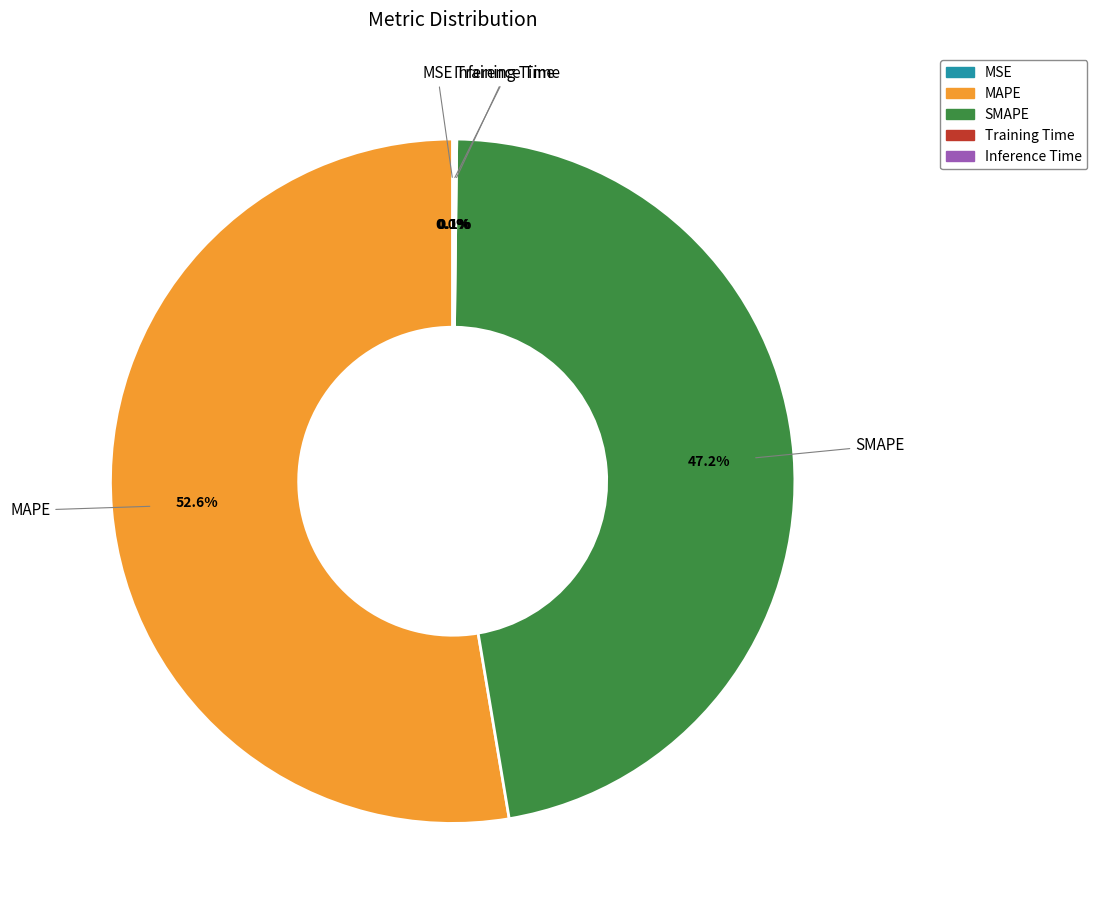

To the nearest percent, what is the difference between the largest and smallest slice percentages?

53%